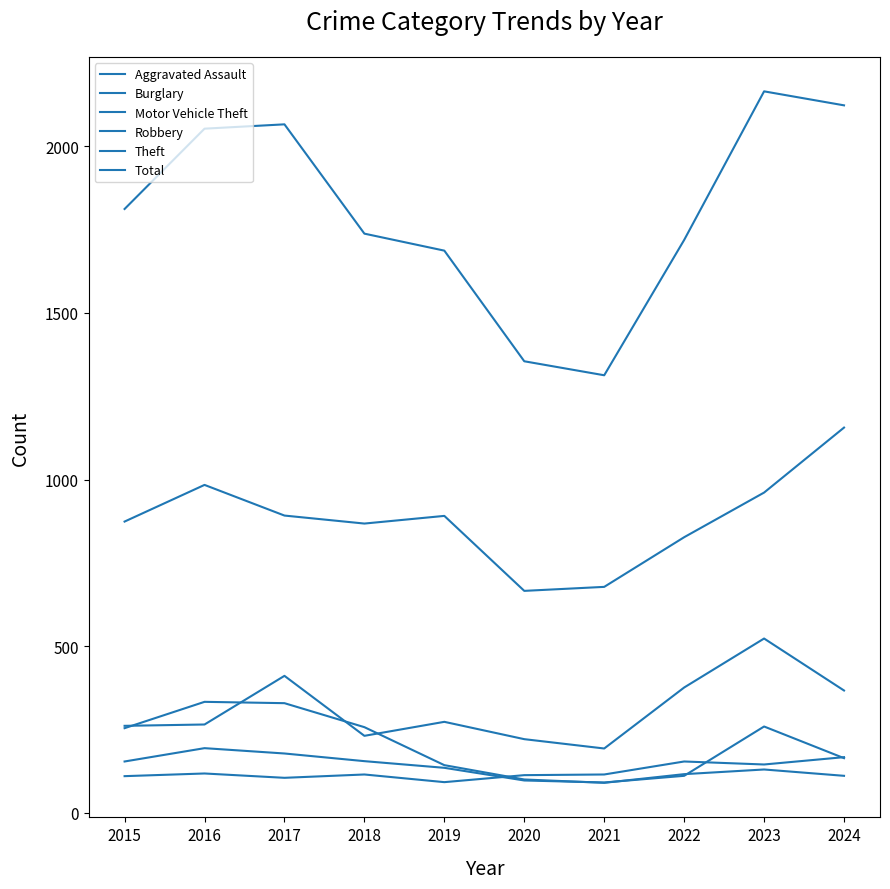

Which has a higher value, 2021 or 2023?

2023